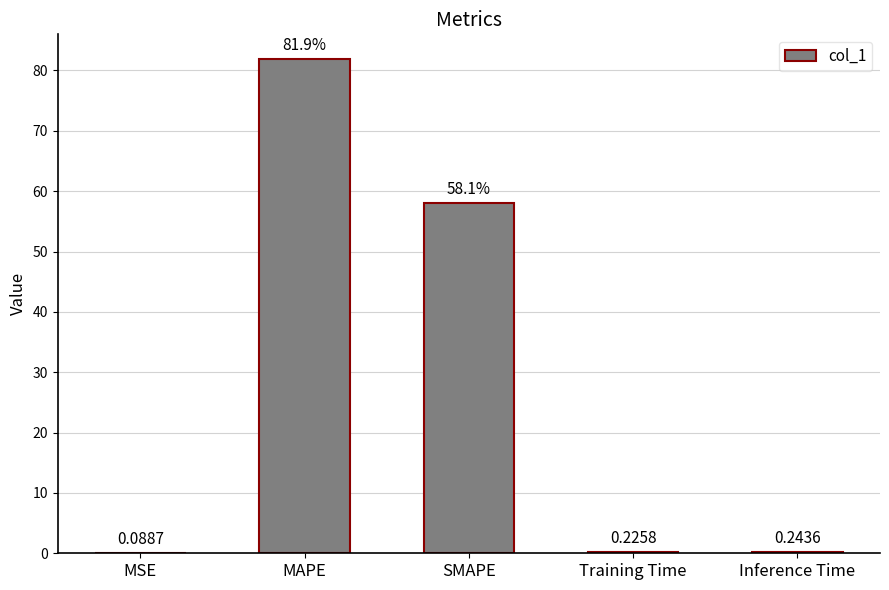

What is the maximum value shown in the chart?

81.9